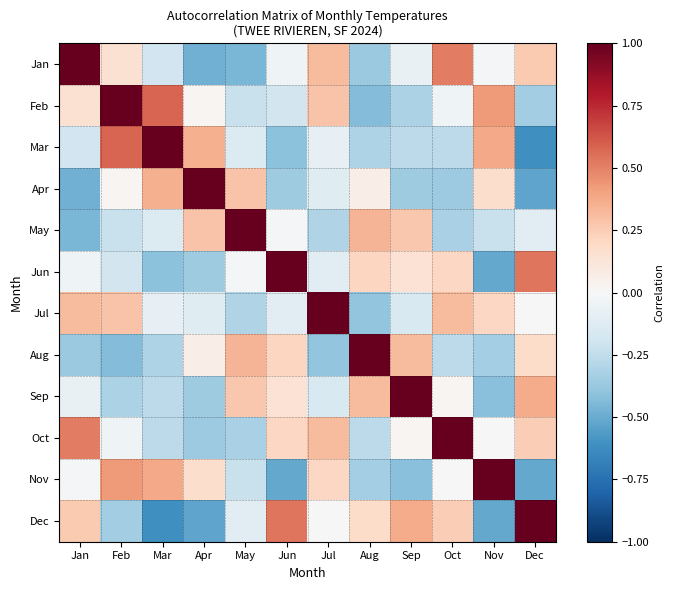

Reading right to left, what are all the values shown in this chart?

Jan: Dec=0.3	Nov=-0.0	Oct=0.5	Sep=-0.1	Aug=-0.4	Jul=0.3	Jun=-0.0	May=-0.5	Apr=-0.5	Mar=-0.2	Feb=0.1	Jan=1.0
Feb: Dec=-0.4	Nov=0.4	Oct=-0.0	Sep=-0.3	Aug=-0.4	Jul=0.3	Jun=-0.2	May=-0.2	Apr=0.0	Mar=0.6	Feb=1.0	Jan=0.1
Mar: Dec=-0.6	Nov=0.4	Oct=-0.3	Sep=-0.3	Aug=-0.3	Jul=-0.1	Jun=-0.4	May=-0.1	Apr=0.4	Mar=1.0	Feb=0.6	Jan=-0.2
Apr: Dec=-0.5	Nov=0.2	Oct=-0.4	Sep=-0.4	Aug=0.1	Jul=-0.1	Jun=-0.4	May=0.3	Apr=1.0	Mar=0.4	Feb=0.0	Jan=-0.5
May: Dec=-0.1	Nov=-0.2	Oct=-0.3	Sep=0.3	Aug=0.3	Jul=-0.3	Jun=-0.0	May=1.0	Apr=0.3	Mar=-0.1	Feb=-0.2	Jan=-0.5
Jun: Dec=0.5	Nov=-0.5	Oct=0.2	Sep=0.1	Aug=0.2	Jul=-0.1	Jun=1.0	May=-0.0	Apr=-0.4	Mar=-0.4	Feb=-0.2	Jan=-0.0
Jul: Dec=0.0	Nov=0.2	Oct=0.3	Sep=-0.2	Aug=-0.4	Jul=1.0	Jun=-0.1	May=-0.3	Apr=-0.1	Mar=-0.1	Feb=0.3	Jan=0.3
Aug: Dec=0.2	Nov=-0.3	Oct=-0.3	Sep=0.3	Aug=1.0	Jul=-0.4	Jun=0.2	May=0.3	Apr=0.1	Mar=-0.3	Feb=-0.4	Jan=-0.4
Sep: Dec=0.4	Nov=-0.4	Oct=0.0	Sep=1.0	Aug=0.3	Jul=-0.2	Jun=0.1	May=0.3	Apr=-0.4	Mar=-0.3	Feb=-0.3	Jan=-0.1
Oct: Dec=0.2	Nov=-0.0	Oct=1.0	Sep=0.0	Aug=-0.3	Jul=0.3	Jun=0.2	May=-0.3	Apr=-0.4	Mar=-0.3	Feb=-0.0	Jan=0.5
Nov: Dec=-0.5	Nov=1.0	Oct=-0.0	Sep=-0.4	Aug=-0.3	Jul=0.2	Jun=-0.5	May=-0.2	Apr=0.2	Mar=0.4	Feb=0.4	Jan=-0.0
Dec: Dec=1.0	Nov=-0.5	Oct=0.2	Sep=0.4	Aug=0.2	Jul=0.0	Jun=0.5	May=-0.1	Apr=-0.5	Mar=-0.6	Feb=-0.4	Jan=0.3